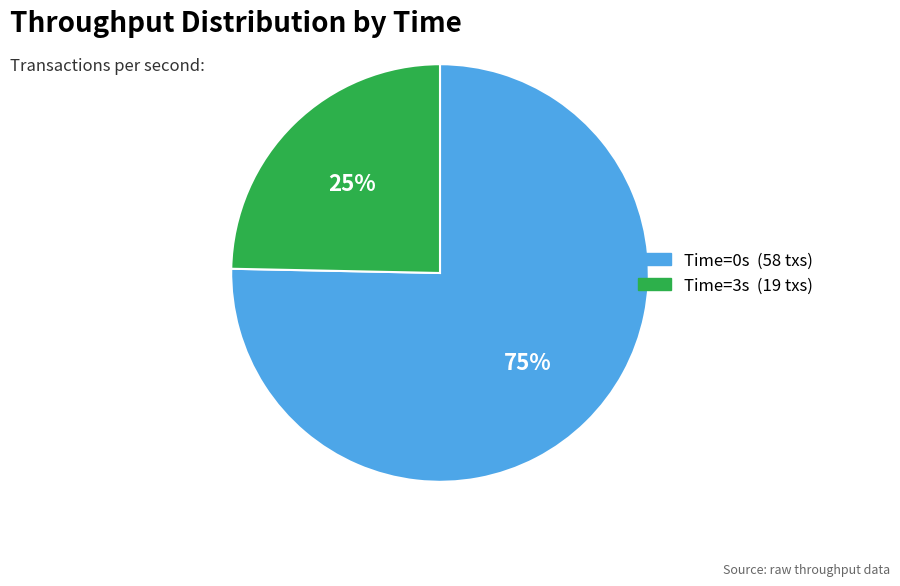

Does any single category account for the majority?

Yes